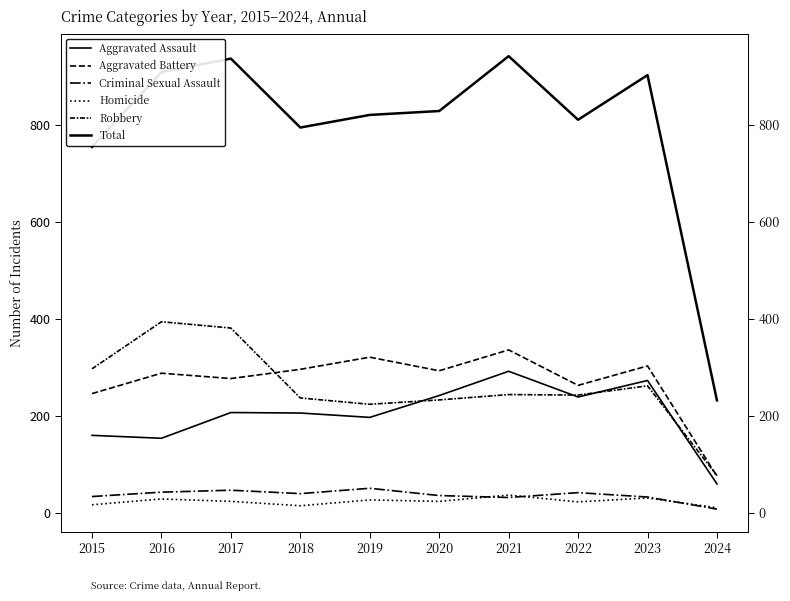

True or false: Homicide and Aggravated Battery intersect in this chart.

False